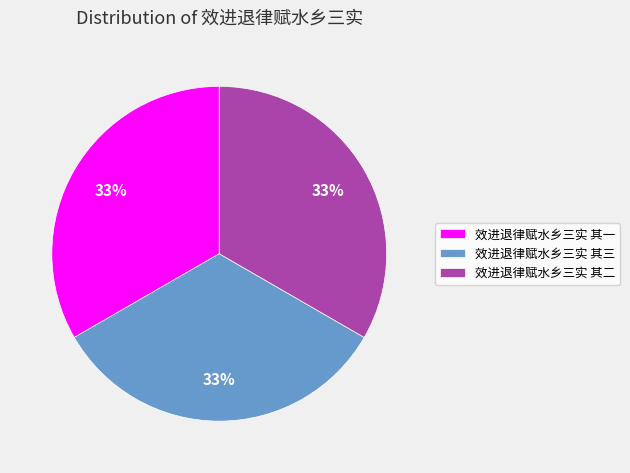

To the nearest percent, what portion does 效进退律赋水乡三实 其一 represent?

33%